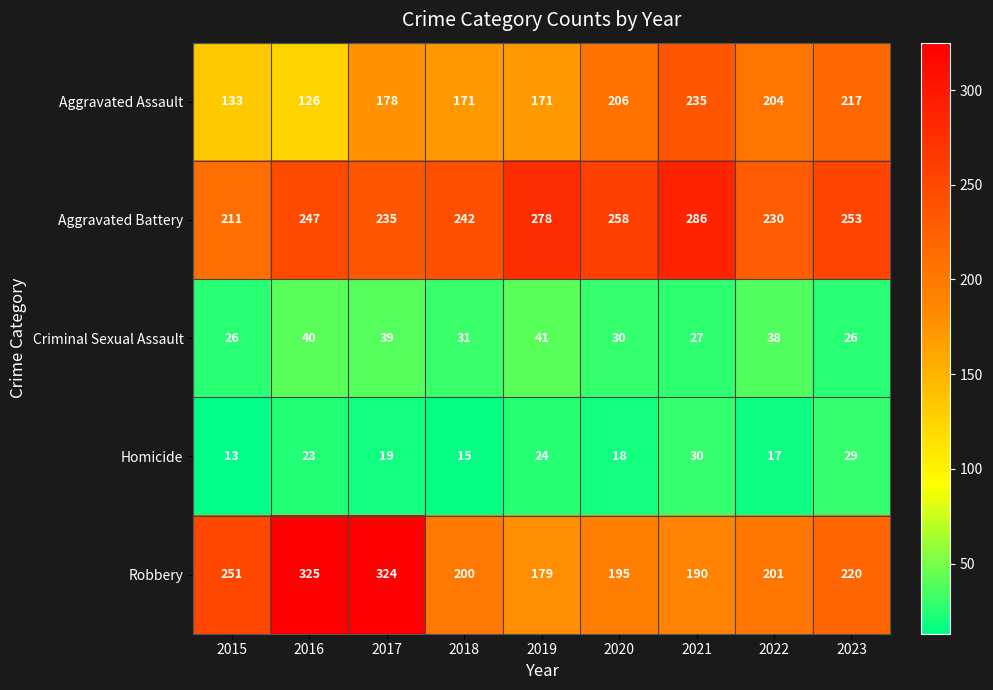

List the series in order of their peak value, lowest first.

Homicide, Criminal Sexual Assault, Aggravated Assault, Aggravated Battery, Robbery